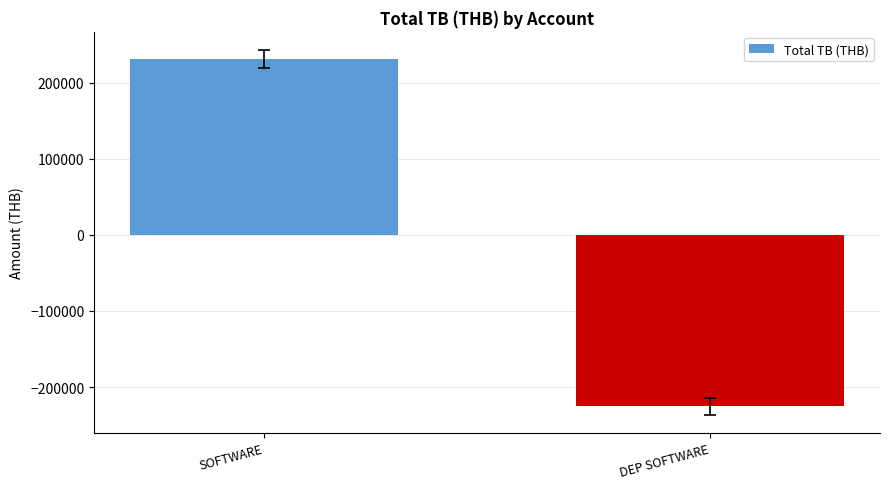

List the labels in order of value, smallest first.

DEP SOFTWARE, SOFTWARE